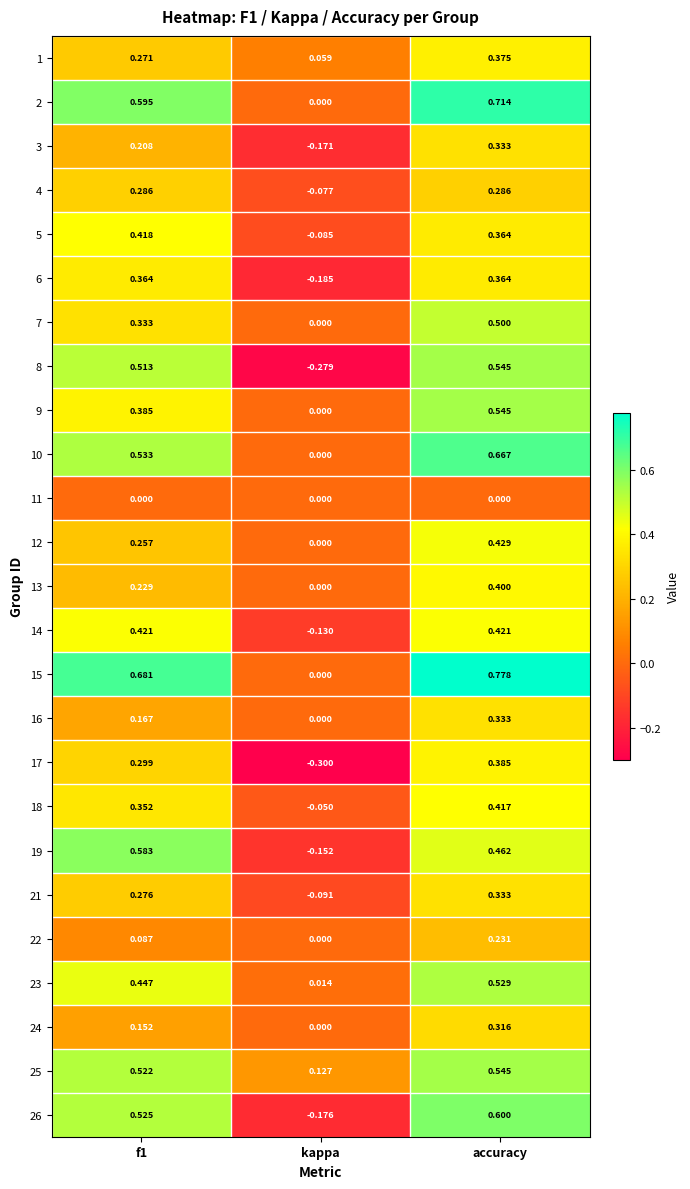

At which label is 18 closest to 0?

kappa